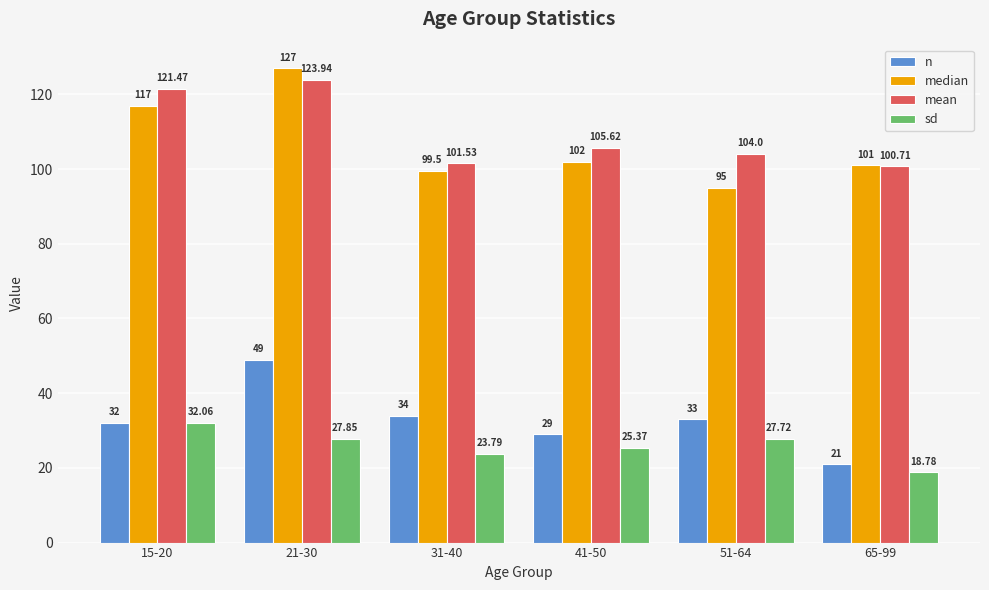

Is the value of n at 21-30 greater than the value of sd at 21-30?

Yes